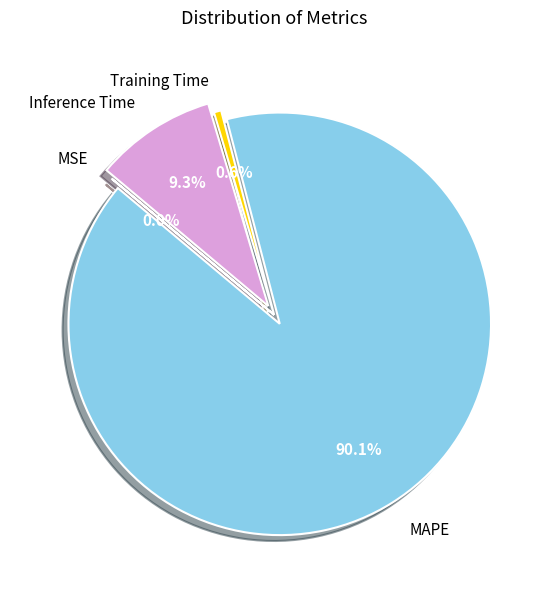

To the nearest percent, what is the difference between the largest and smallest slice percentages?

90%